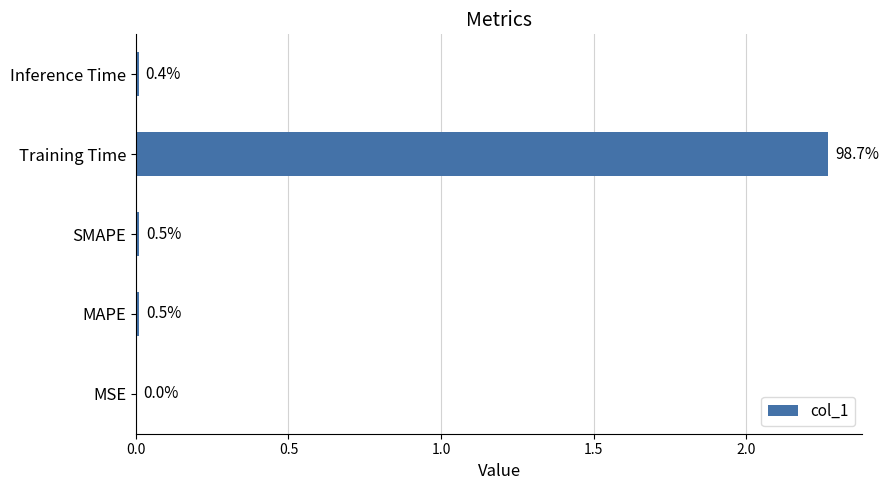

What is the average value?

0.5